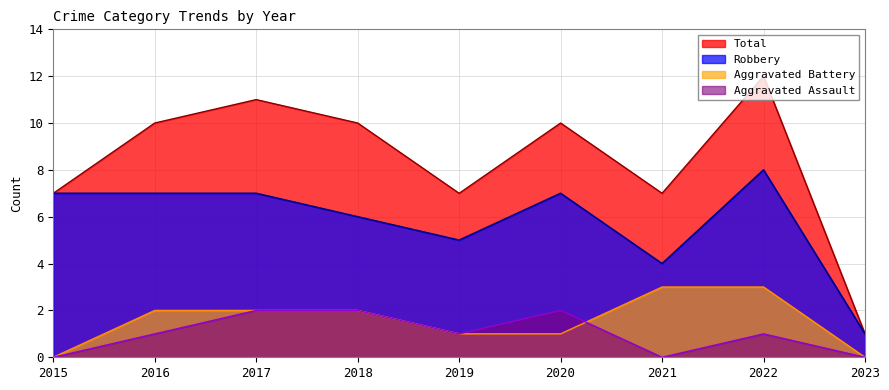

What is the average value of the Robbery series?

6